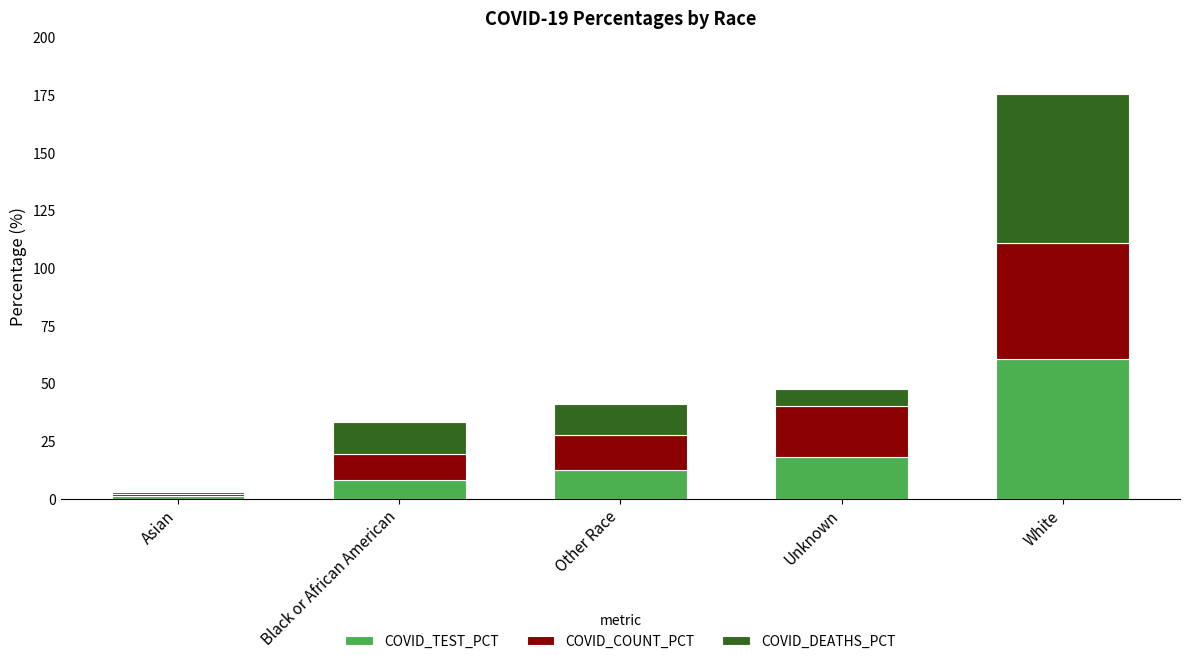

Are the bars grouped side by side (vs. stacked)?

No